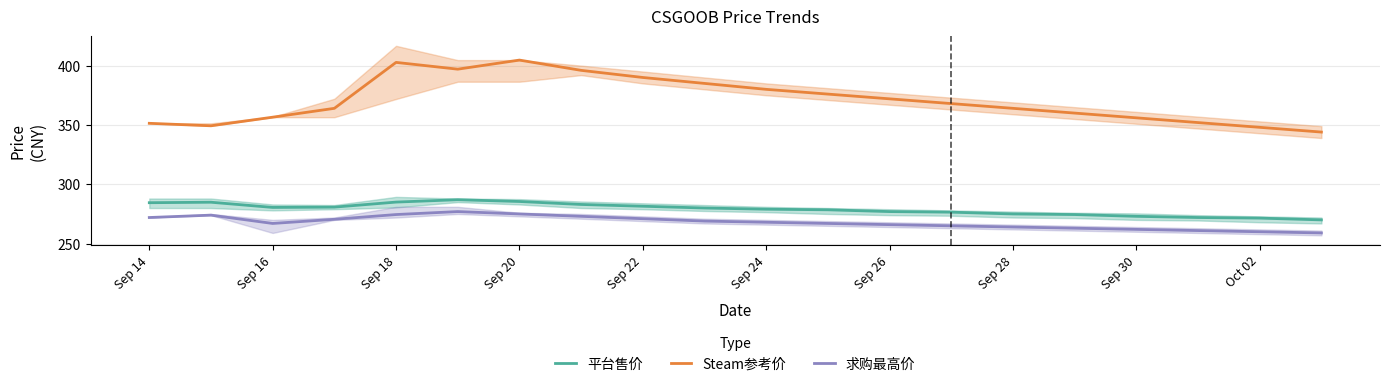

What is the approximate value of 求购最高价 at Sep 20?

275.0